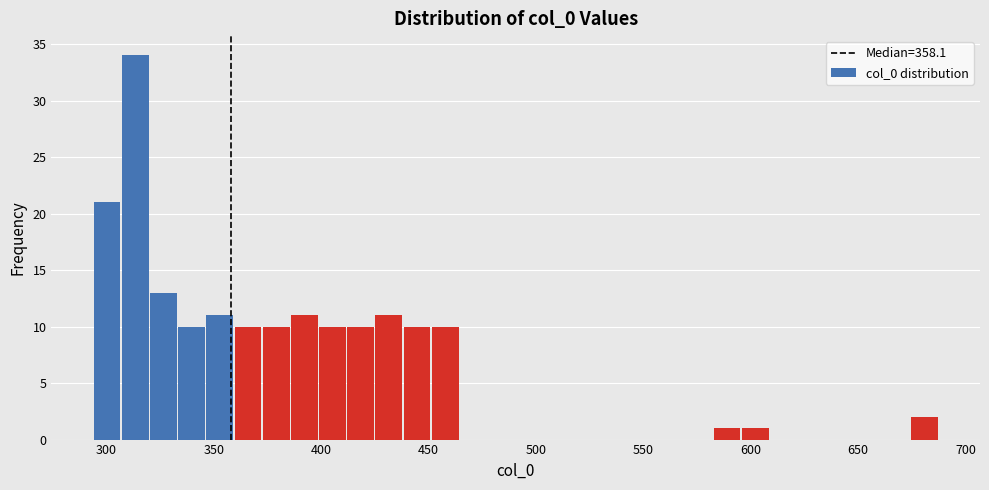

Around what value on the x-axis is the tallest bar? Give the approximate position of its centre, as read against the axis.

315